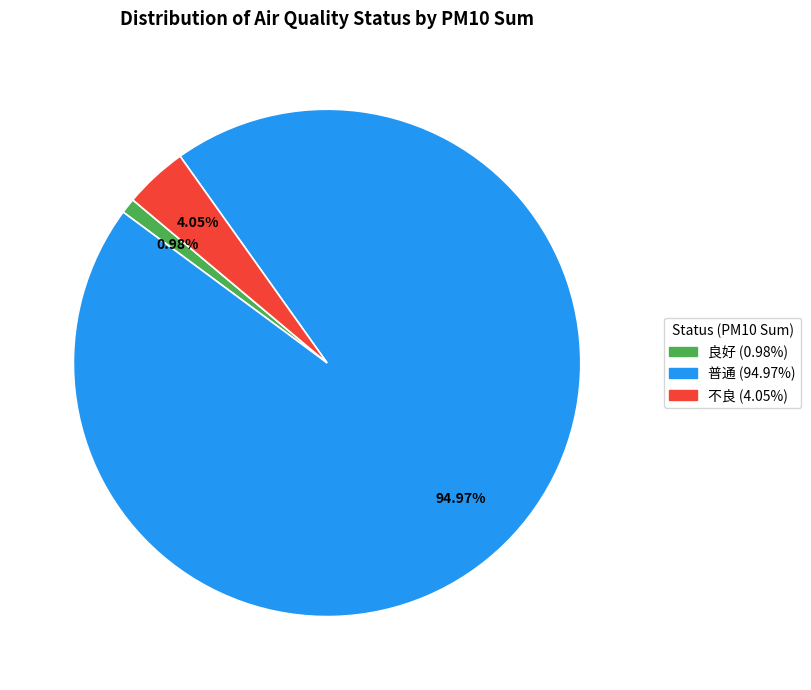

The 良好 slice represents 6% of the pie. True or false?

False